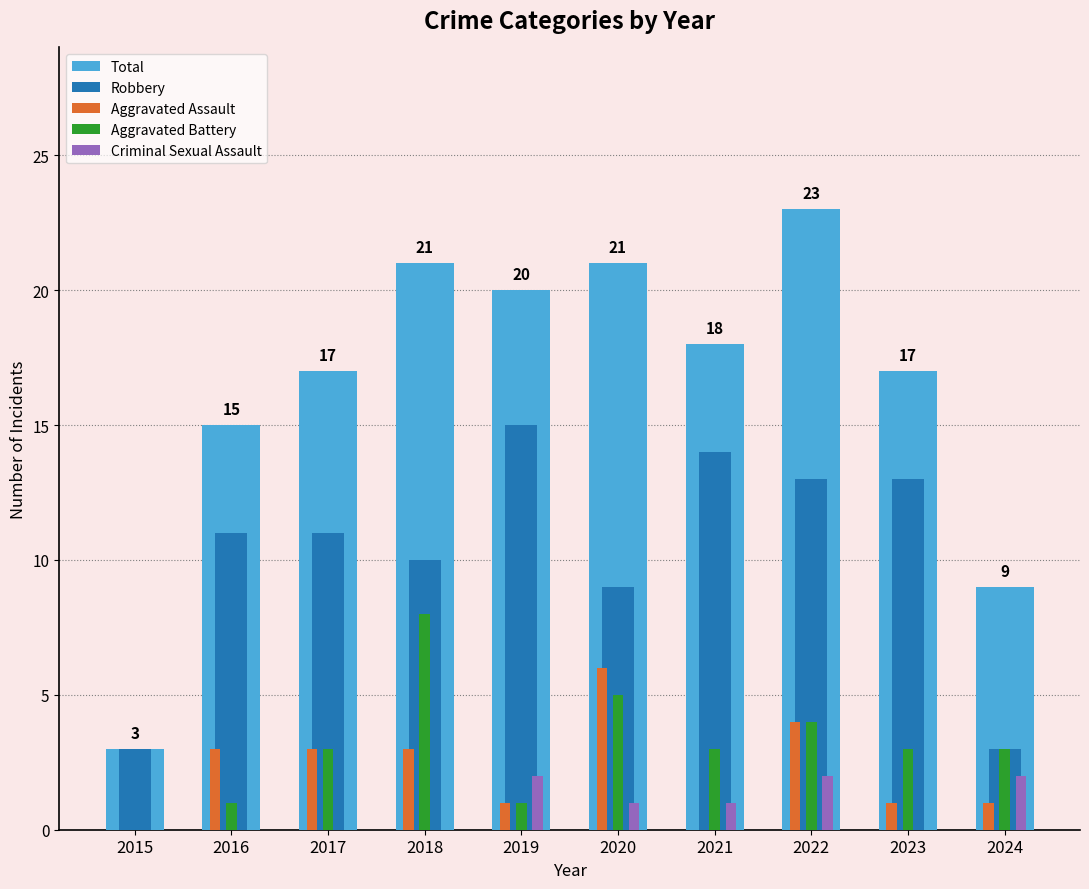

The value of Criminal Sexual Assault at 2016 is -1. True or false?

False